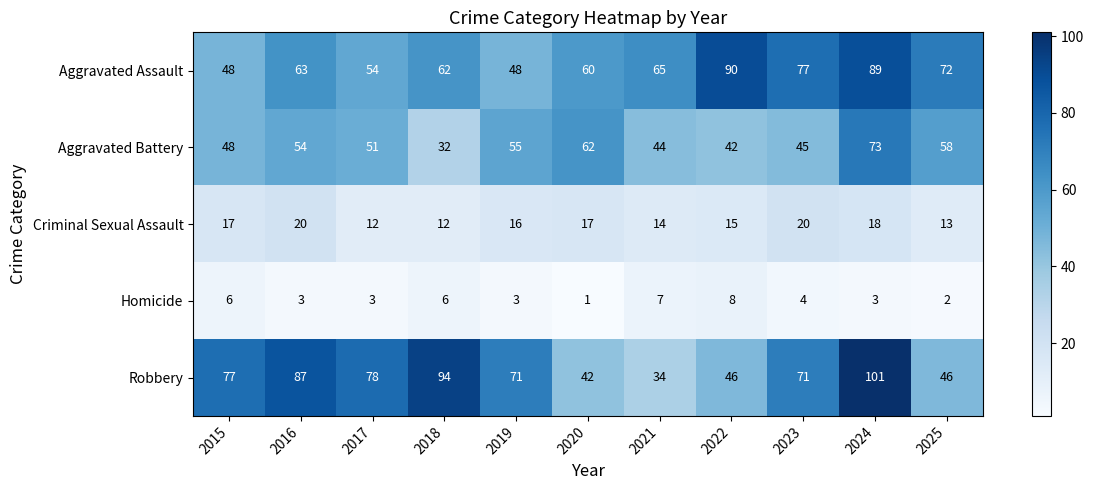

At which category is the sum across all series the highest?

2024